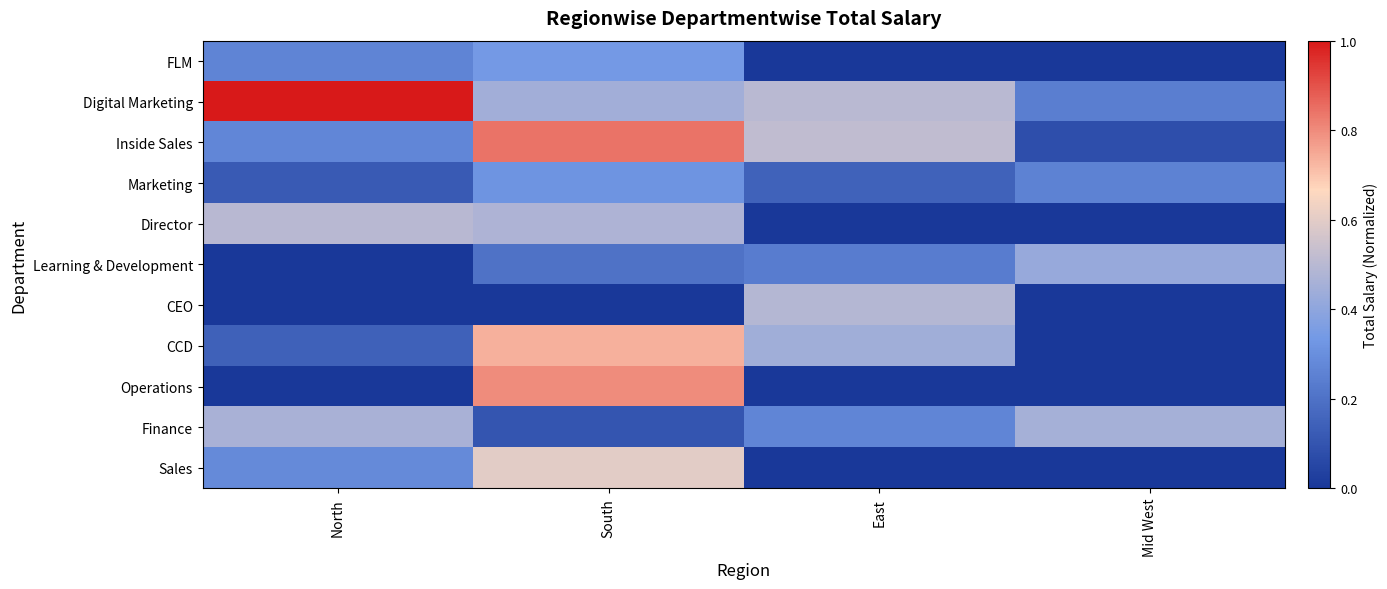

List the series in order of their peak value, lowest first.

Marketing, FLM, Learning & Development, Finance, CEO, Director, Sales, CCD, Operations, Inside Sales, Digital Marketing